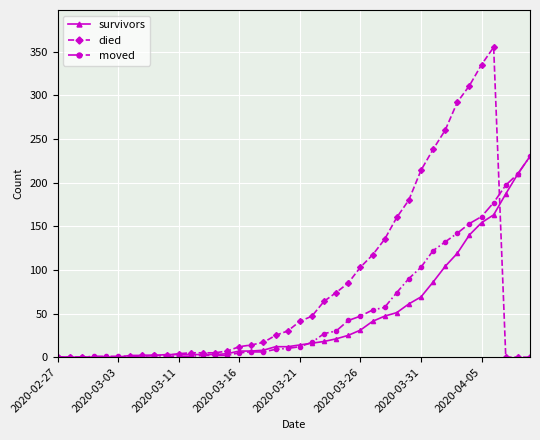

Which series has the largest range (max minus min)?

died